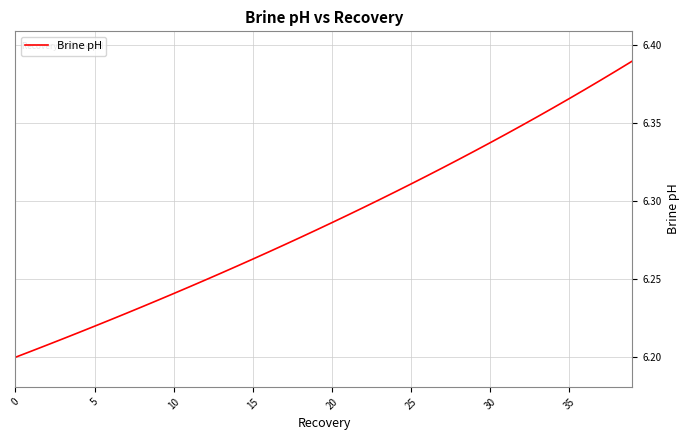

Does the chart display data point markers on the line(s)?

No